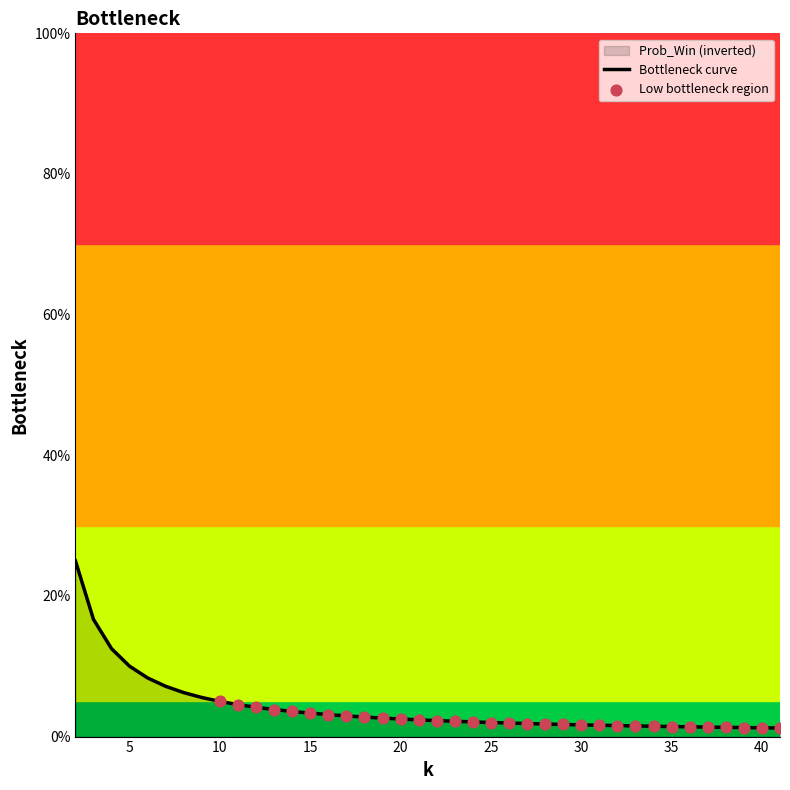

Between 31 and 23, which is larger?

23